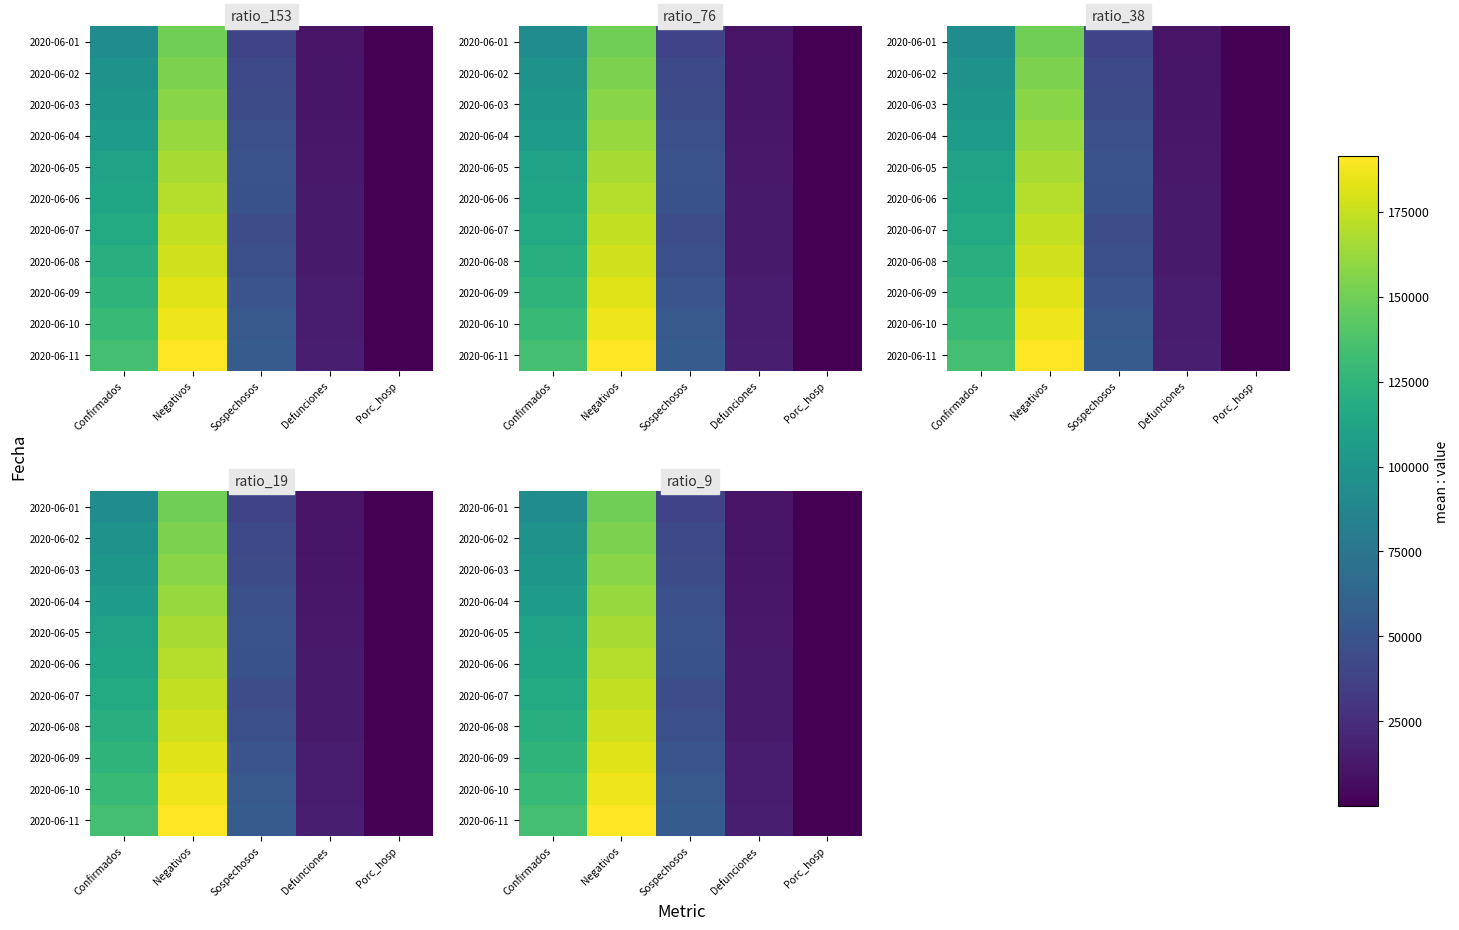

How many data points in 2020-06-07 are less than 45317?

2